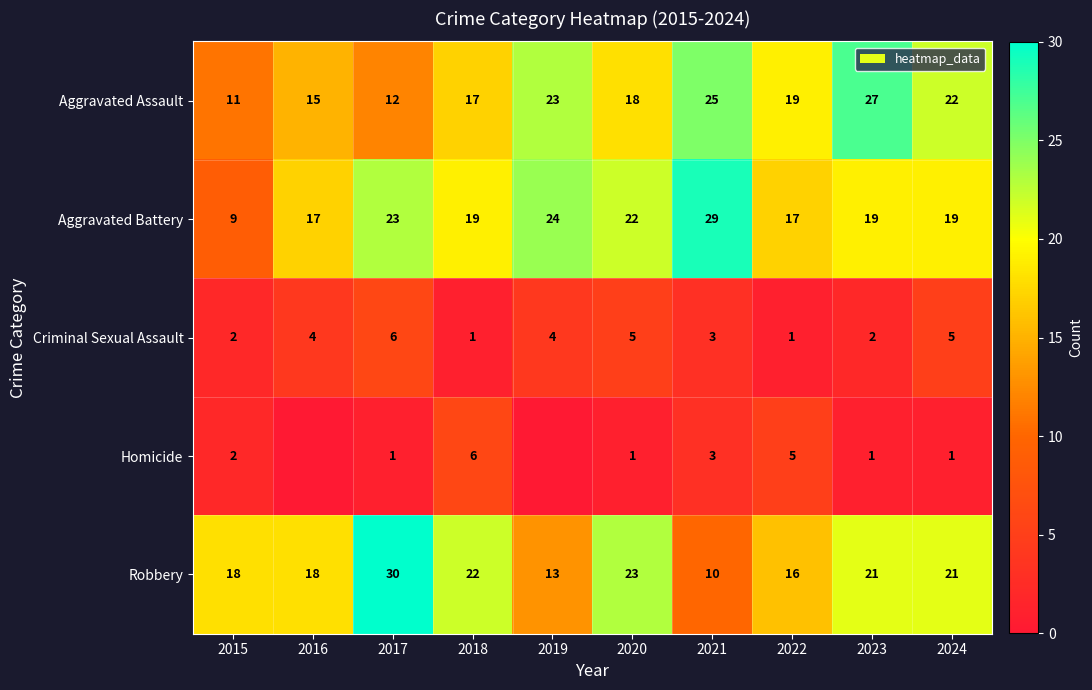

Count the Criminal Sexual Assault values in the range 2 to 5.

7